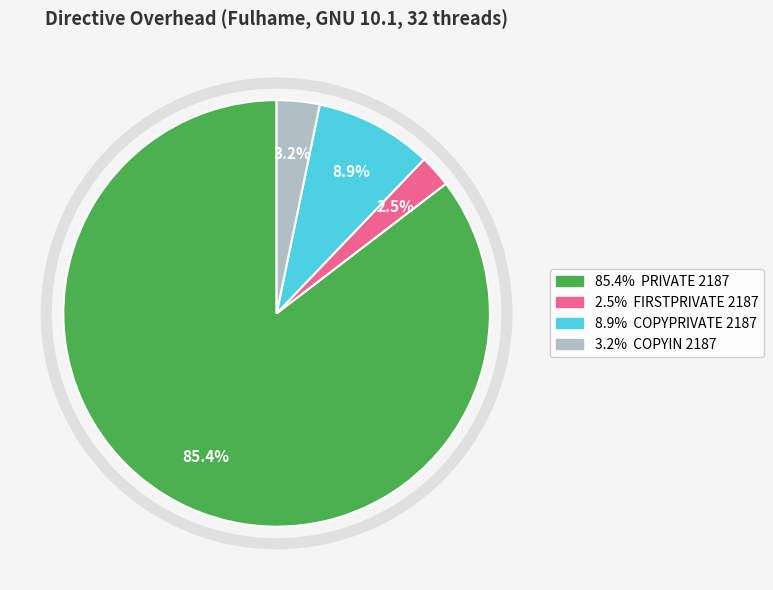

Is there a majority slice in this chart?

Yes